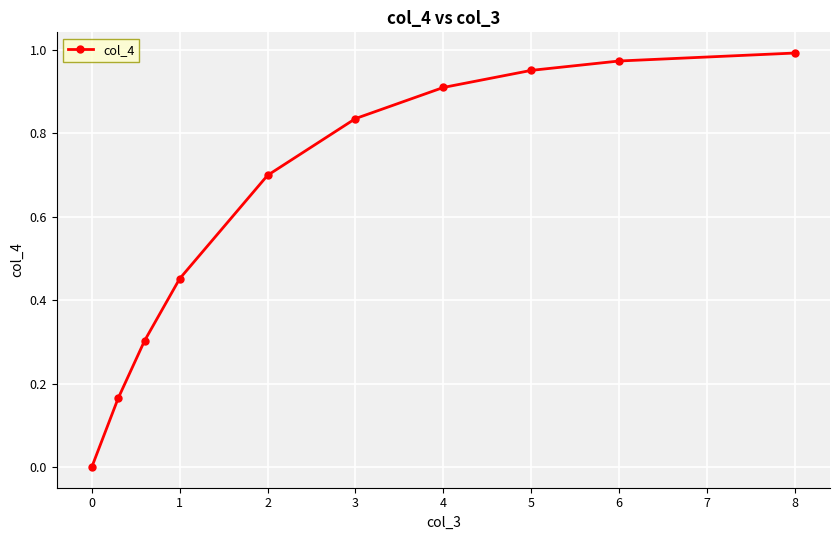

True or false: the data has more than 0 interior local peaks.

False